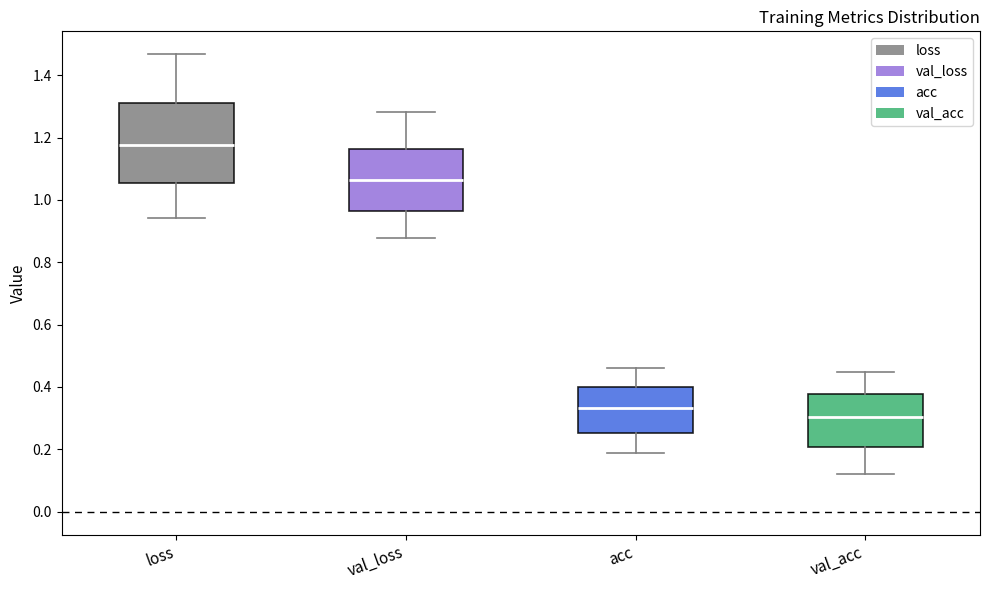

Reading left to right, read every box against the y-axis: the position of its median line, the range the box covers, and the ends of its whiskers. The values are not printed on the chart, so give them approximately, as read against the axis.

loss: median 1.18, box 1.06 to 1.32, whiskers 0.94 to 1.46
val_loss: median 1.06, box 0.96 to 1.16, whiskers 0.88 to 1.28
acc: median 0.34, box 0.26 to 0.40, whiskers 0.18 to 0.46
val_acc: median 0.30, box 0.20 to 0.38, whiskers 0.12 to 0.44